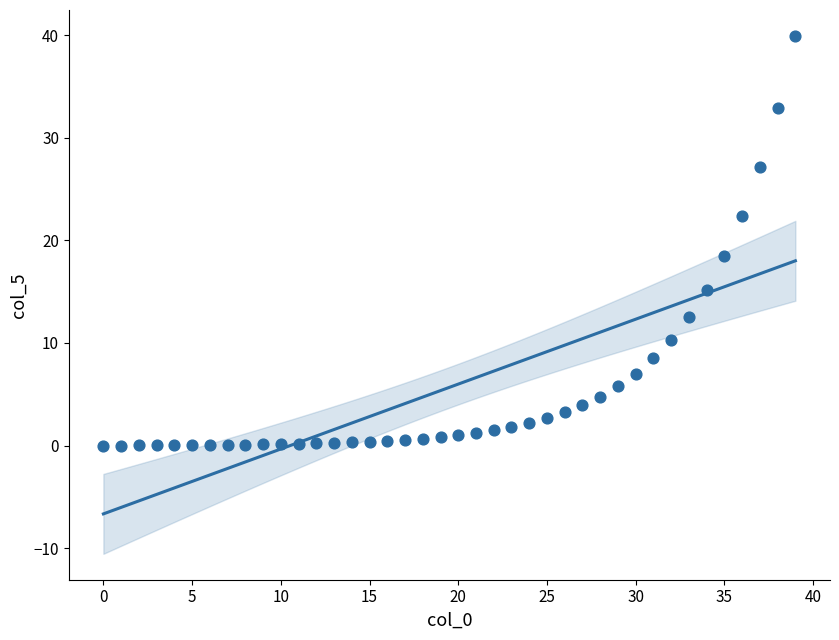

What is the range of Y values (max minus min)?

39.9